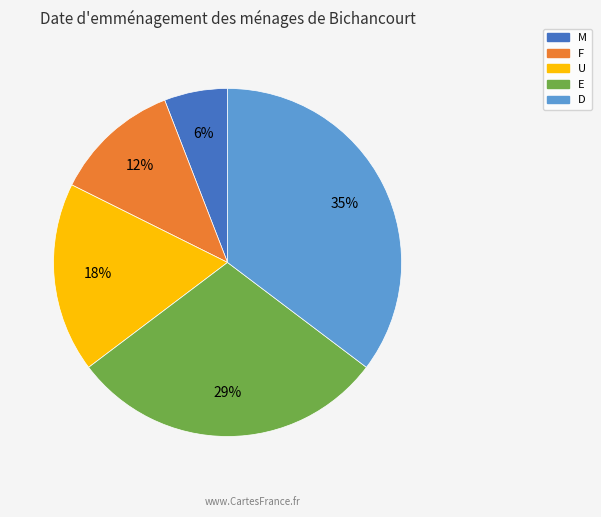

To the nearest percent, what is the difference between the largest and smallest slice percentages?

29%